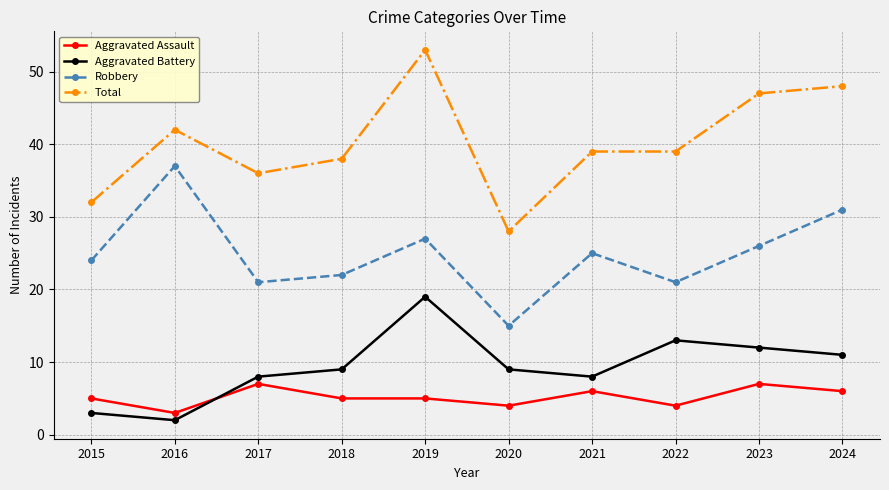

Reading right to left, what are all the values shown in this chart?

Aggravated Assault: 2024=6	2023=7	2022=4	2021=6	2020=4	2019=5	2018=5	2017=7	2016=3	2015=5
Aggravated Battery: 2024=11	2023=12	2022=13	2021=8	2020=9	2019=19	2018=9	2017=8	2016=2	2015=3
Robbery: 2024=31	2023=26	2022=21	2021=25	2020=15	2019=27	2018=22	2017=21	2016=37	2015=24
Total: 2024=48	2023=47	2022=39	2021=39	2020=28	2019=53	2018=38	2017=36	2016=42	2015=32